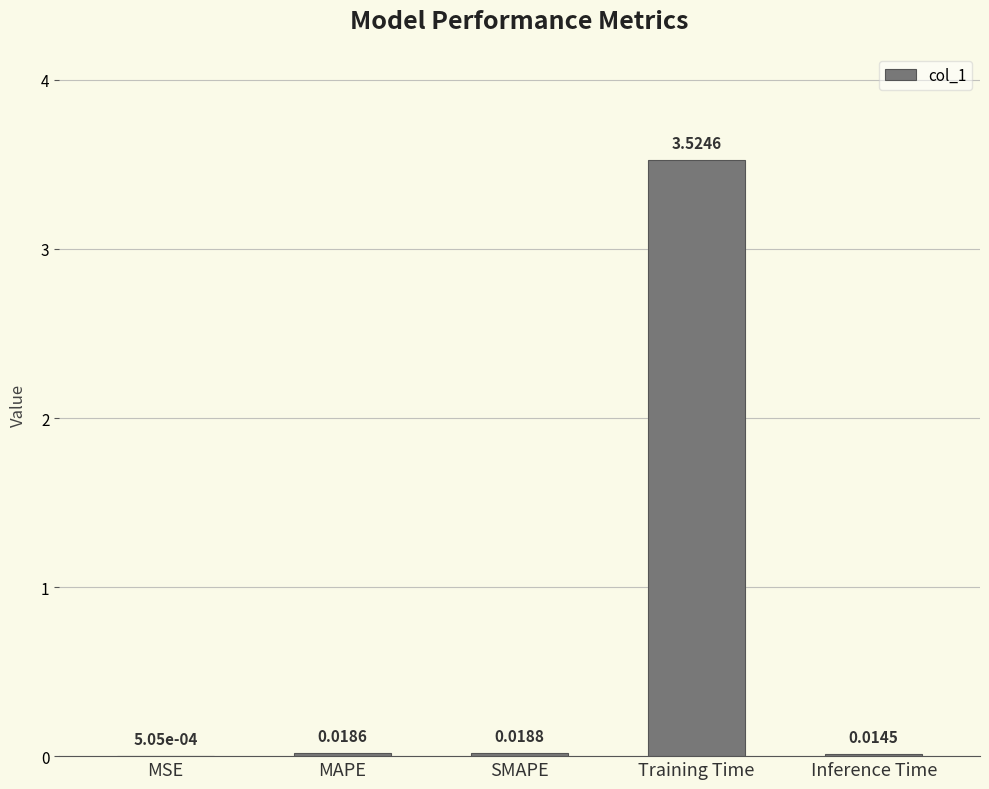

What is the sum of all values?

3.6